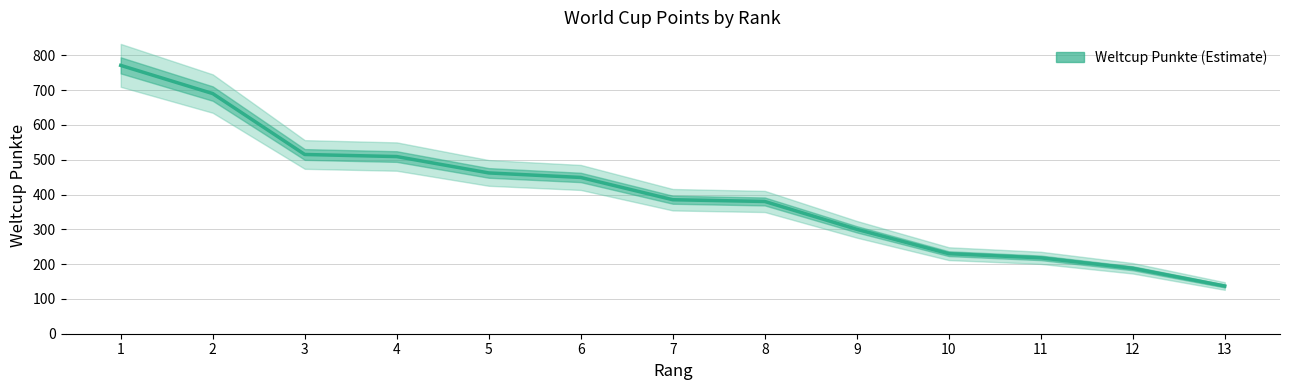

How many lines are shown in the chart?

1